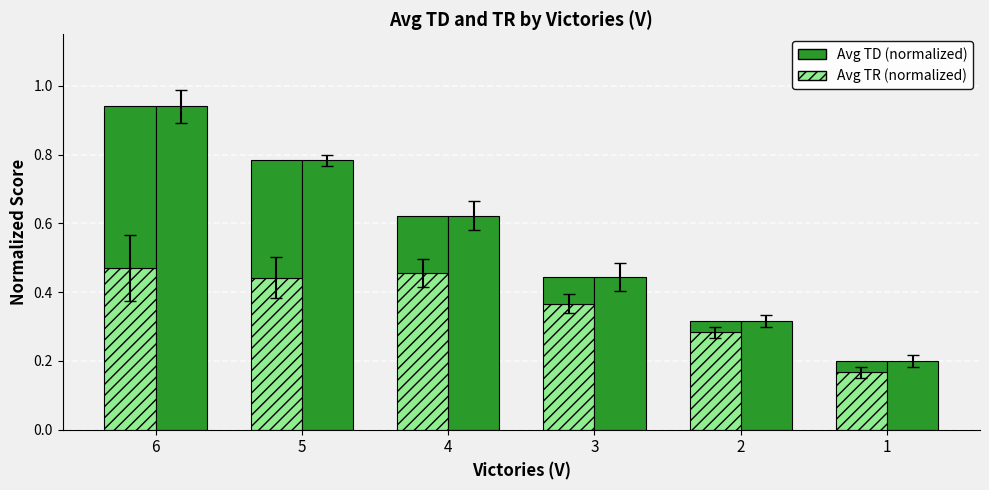

At which category is the sum across all series the highest?

6